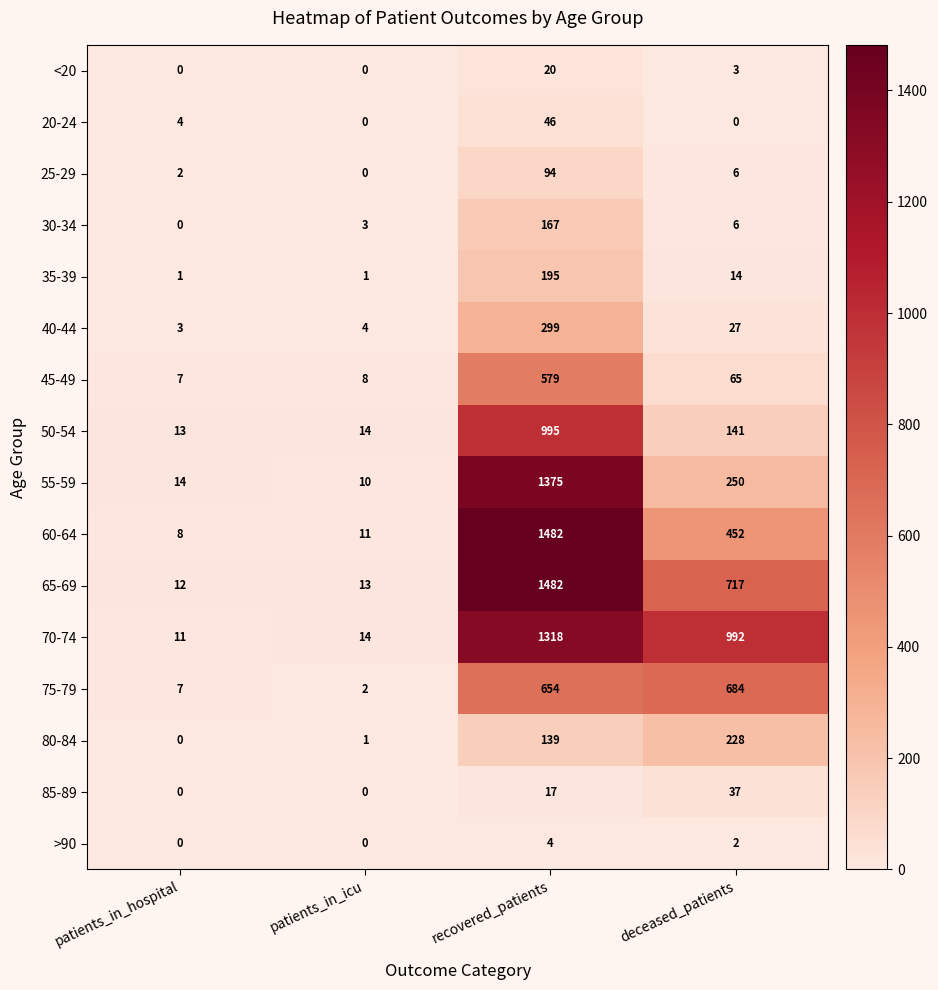

What is the spread (max minus min) of values at patients_in_icu?

14